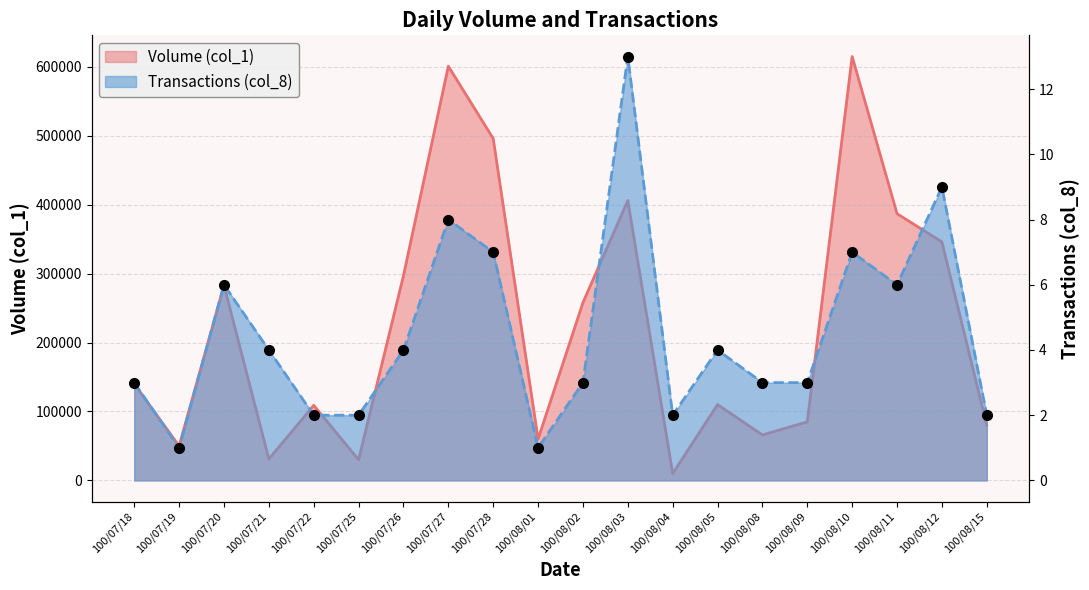

True or false: Transactions (col_8) and Volume (col_1) intersect in this chart.

False